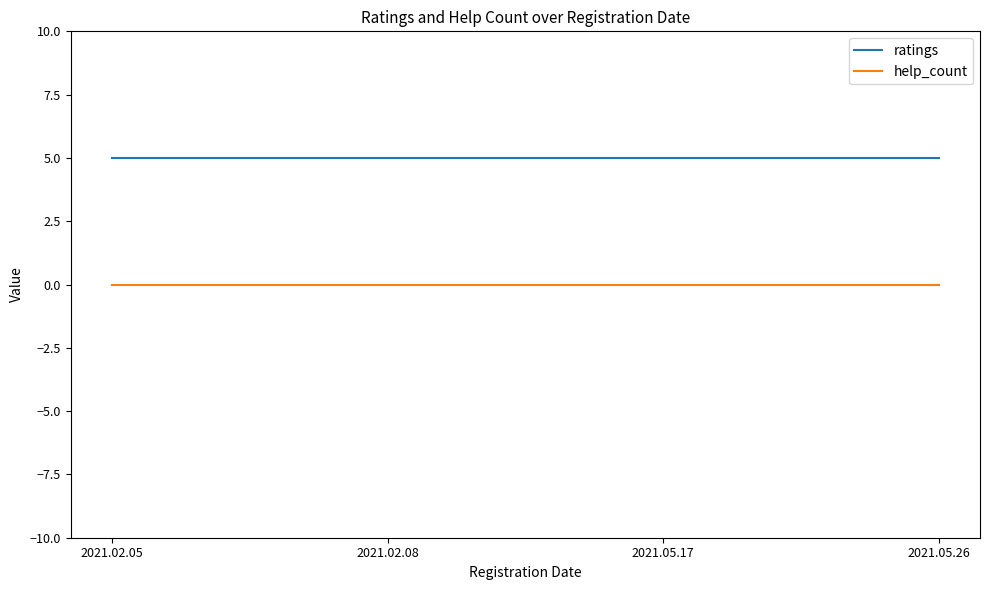

Rank the series by their average value, from highest to lowest.

ratings, help_count